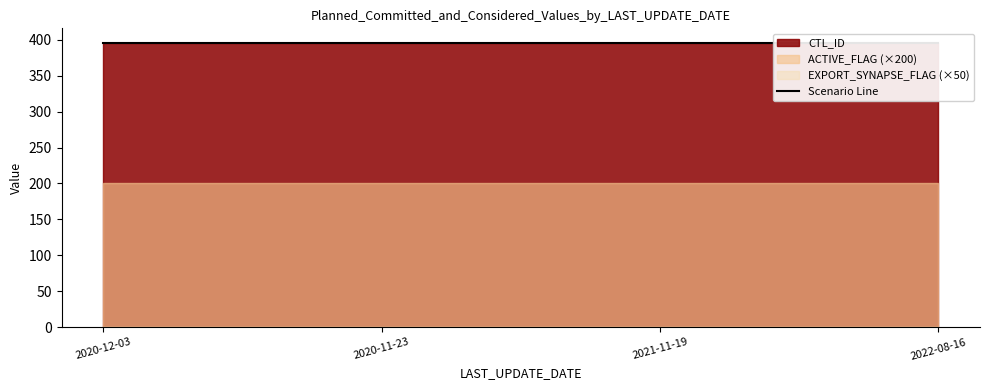

What is the maximum value for ACTIVE_FLAG?

1